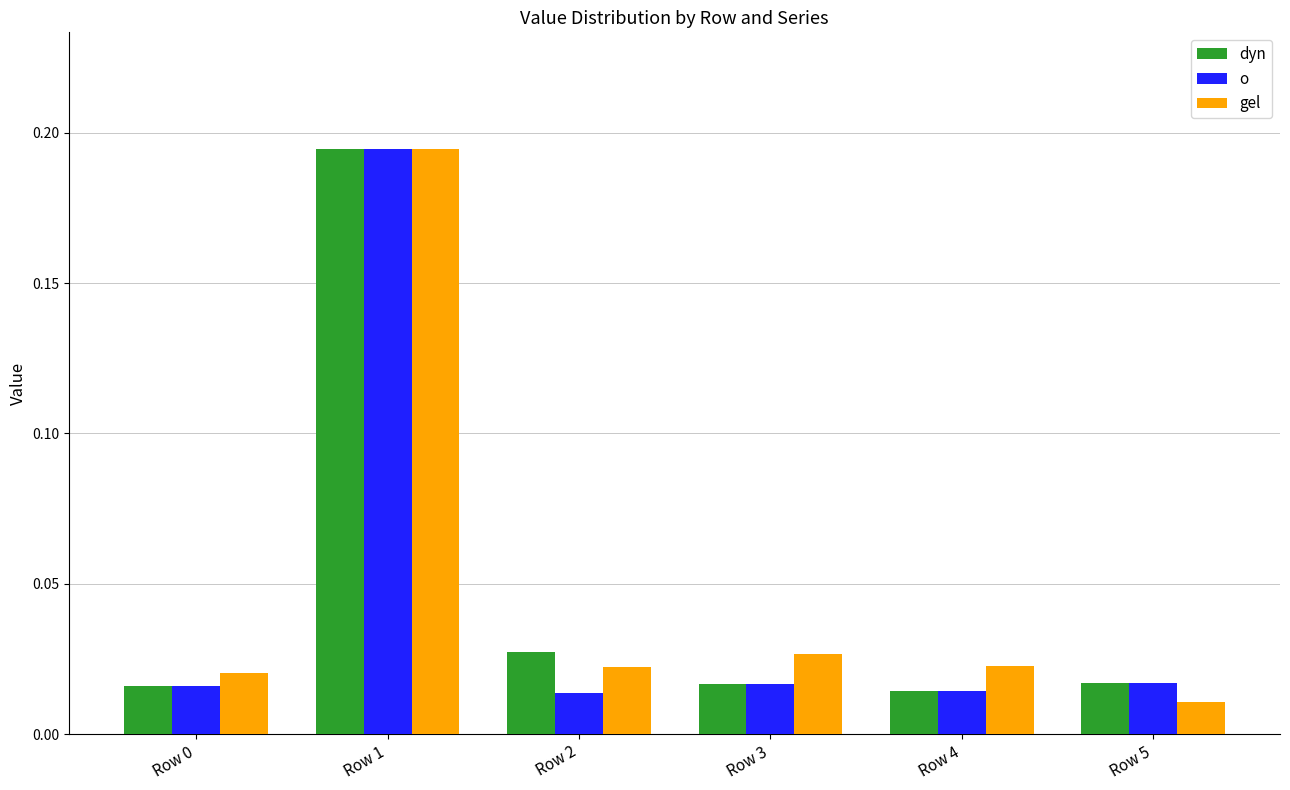

How many bars are there in total?

18